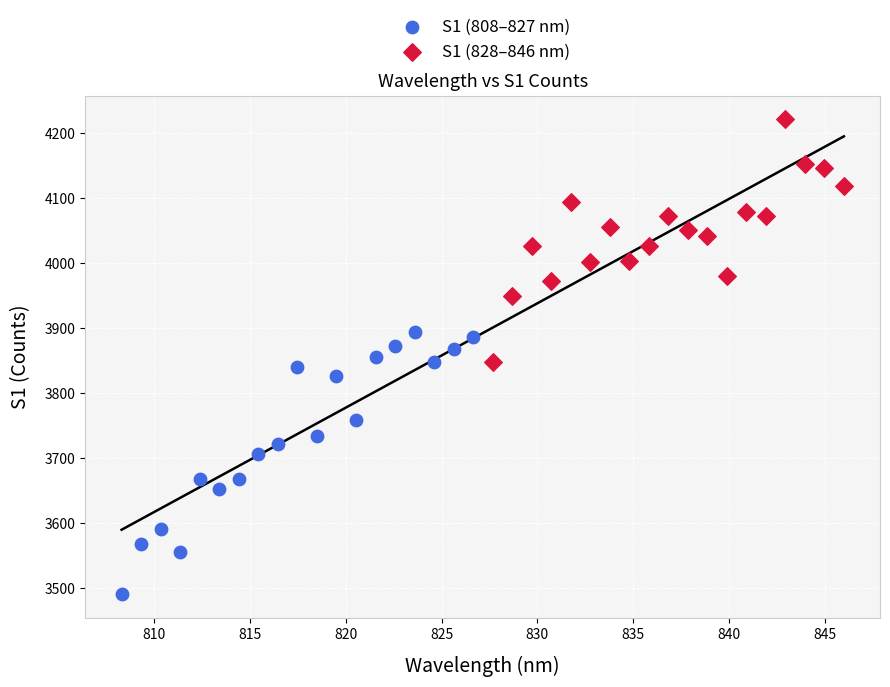

Which series has the widest spread of Y values?

S1 (808–827 nm)